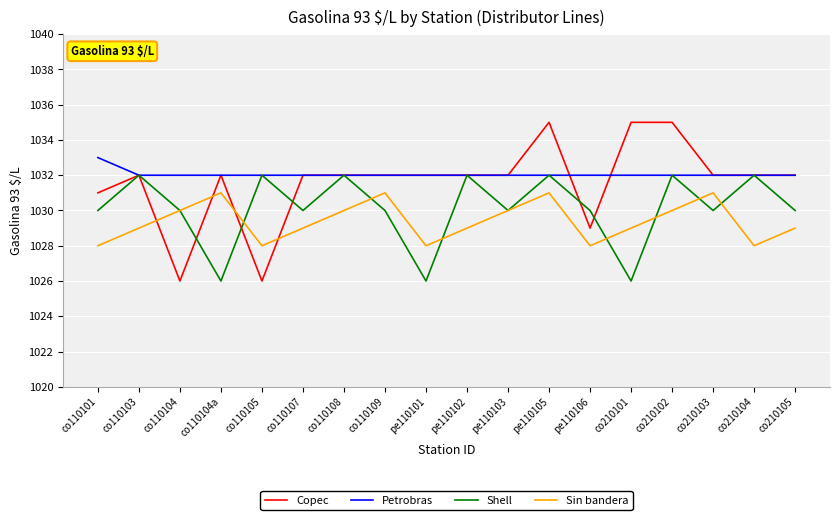

What is the minimum value for Sin bandera?

1028